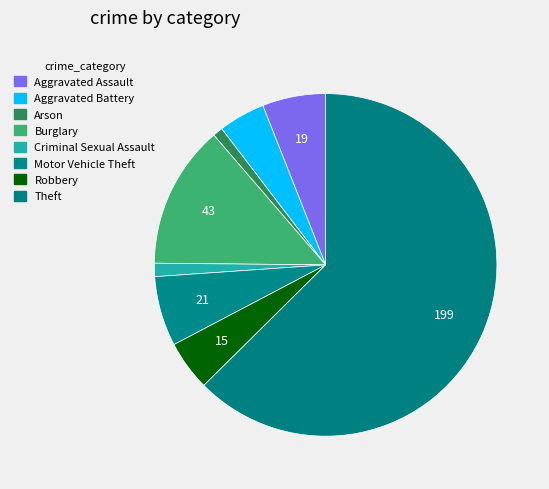

What percentage is the Criminal Sexual Assault slice, to the nearest percent?

1%